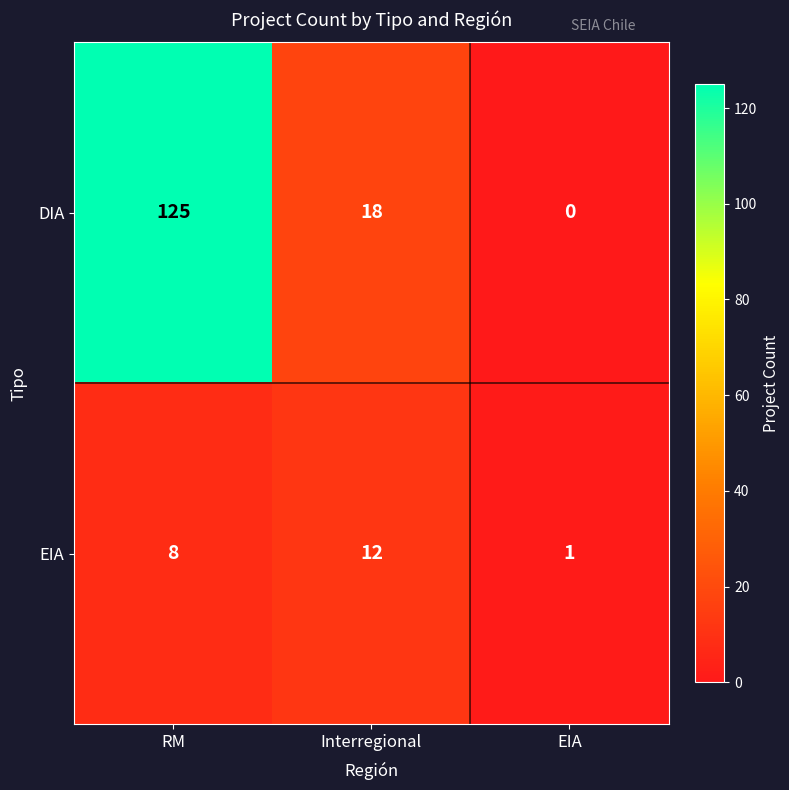

At which category is the sum across all series the highest?

RM